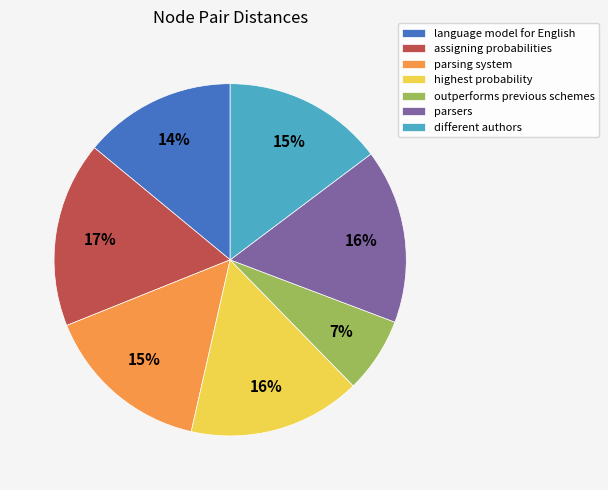

To the nearest percent, what is the average slice percentage?

14%